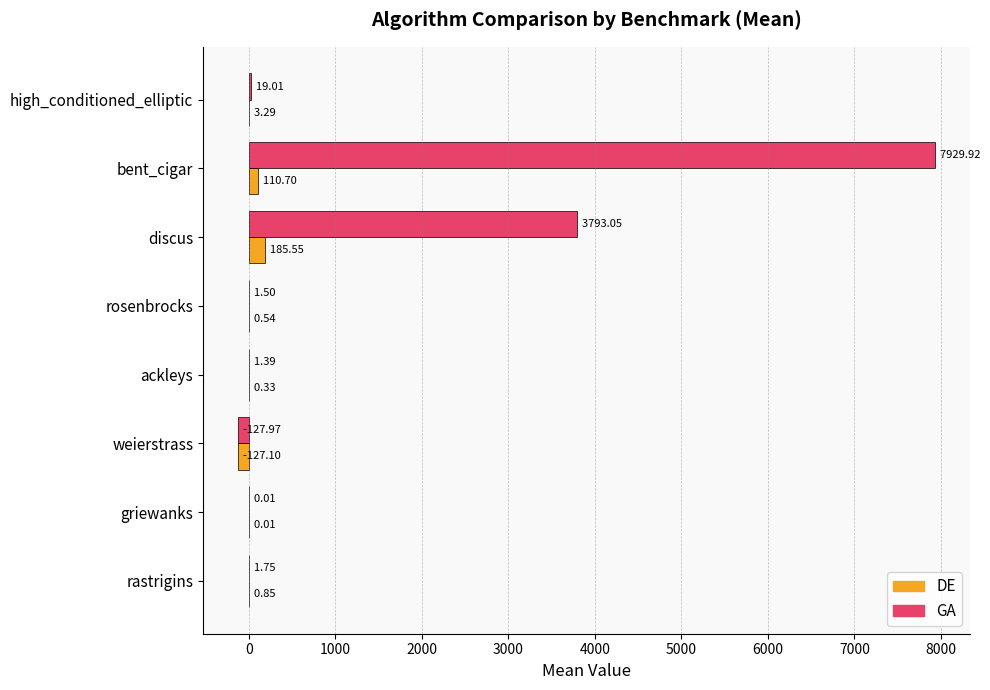

What is the sum of all GA values?

11618.7